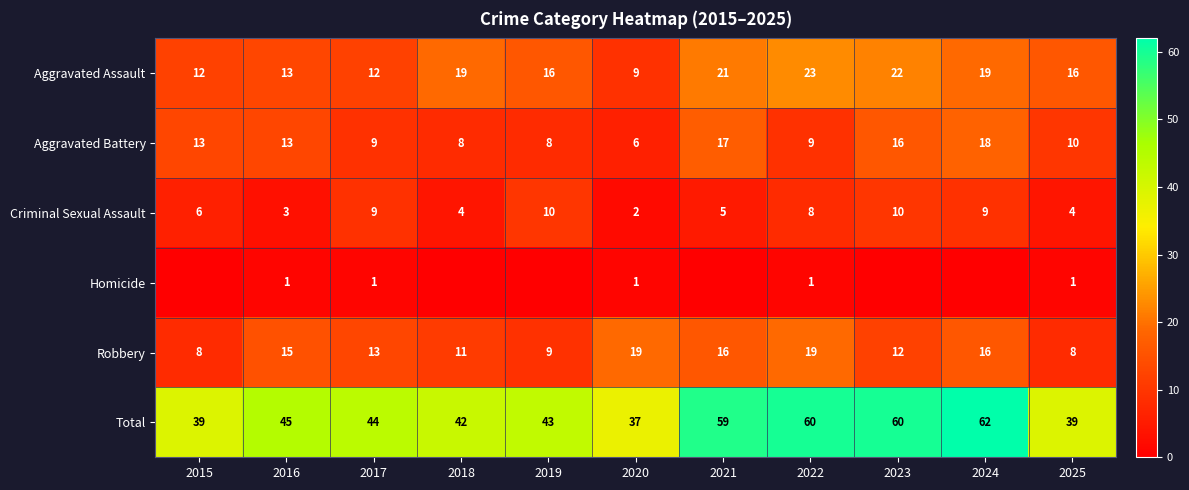

Between 2017 and 2018, which is larger?

2018